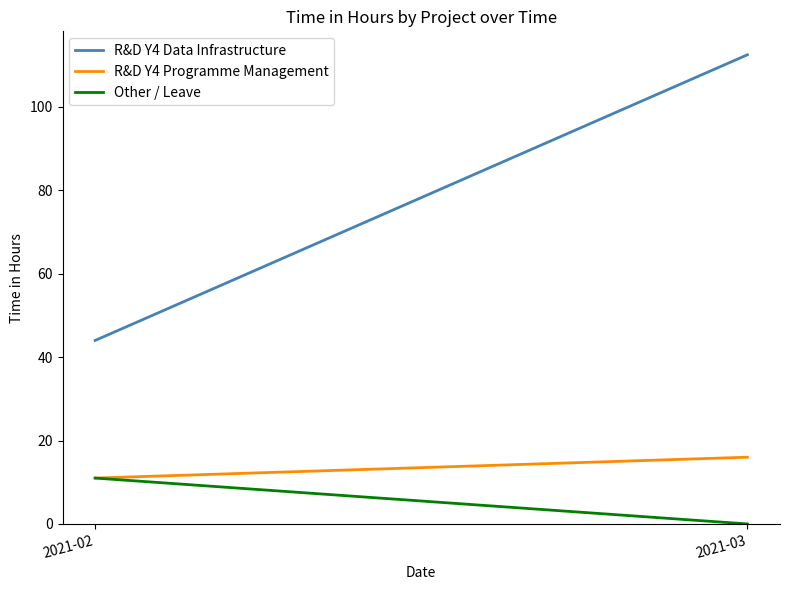

Reading left to right, list all the values displayed in this chart.

R&D Y4 Data Infrastructure: 44.0	112.5
R&D Y4 Programme Management: 11.0	16.0
Other / Leave: 11.0	0.0